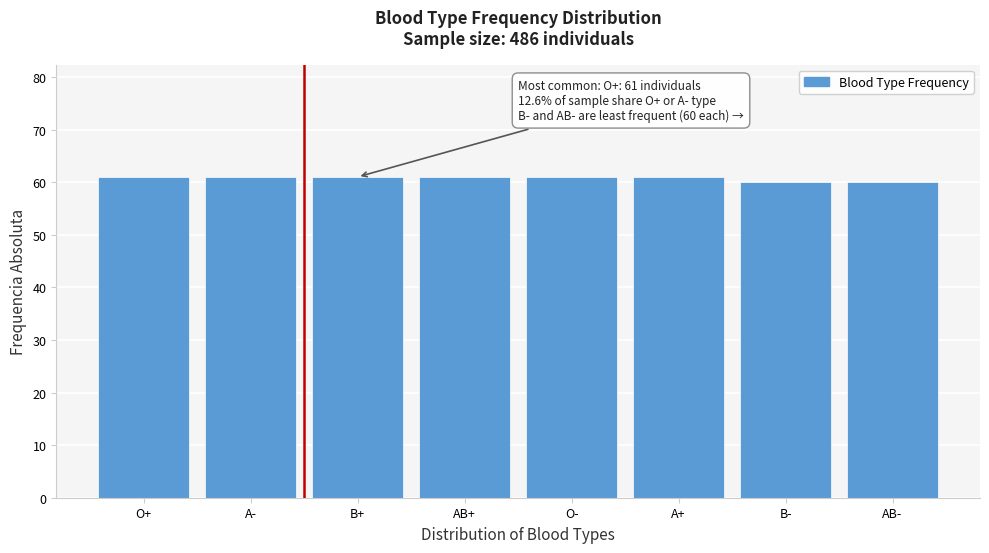

Reading right to left, transcribe all the data shown in this chart.

AB-=60	B-=60	A+=61	O-=61	AB+=61	B+=61	A-=61	O+=61